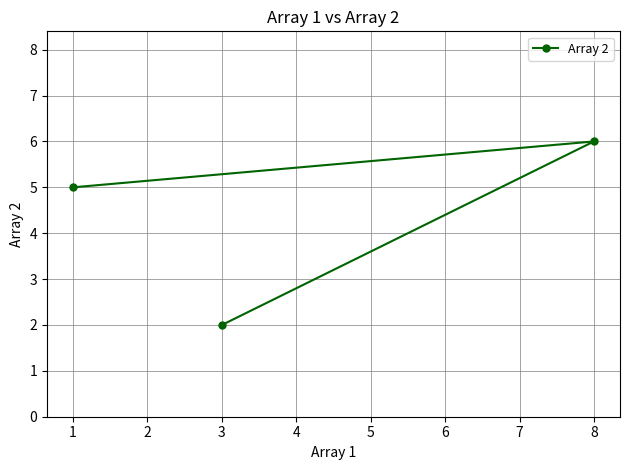

Is it true that the value at 3 is 2?

True